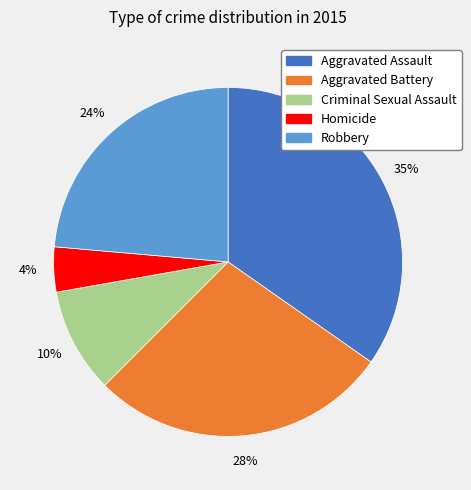

To the nearest percent, what percentage of the pie is Criminal Sexual Assault?

10%